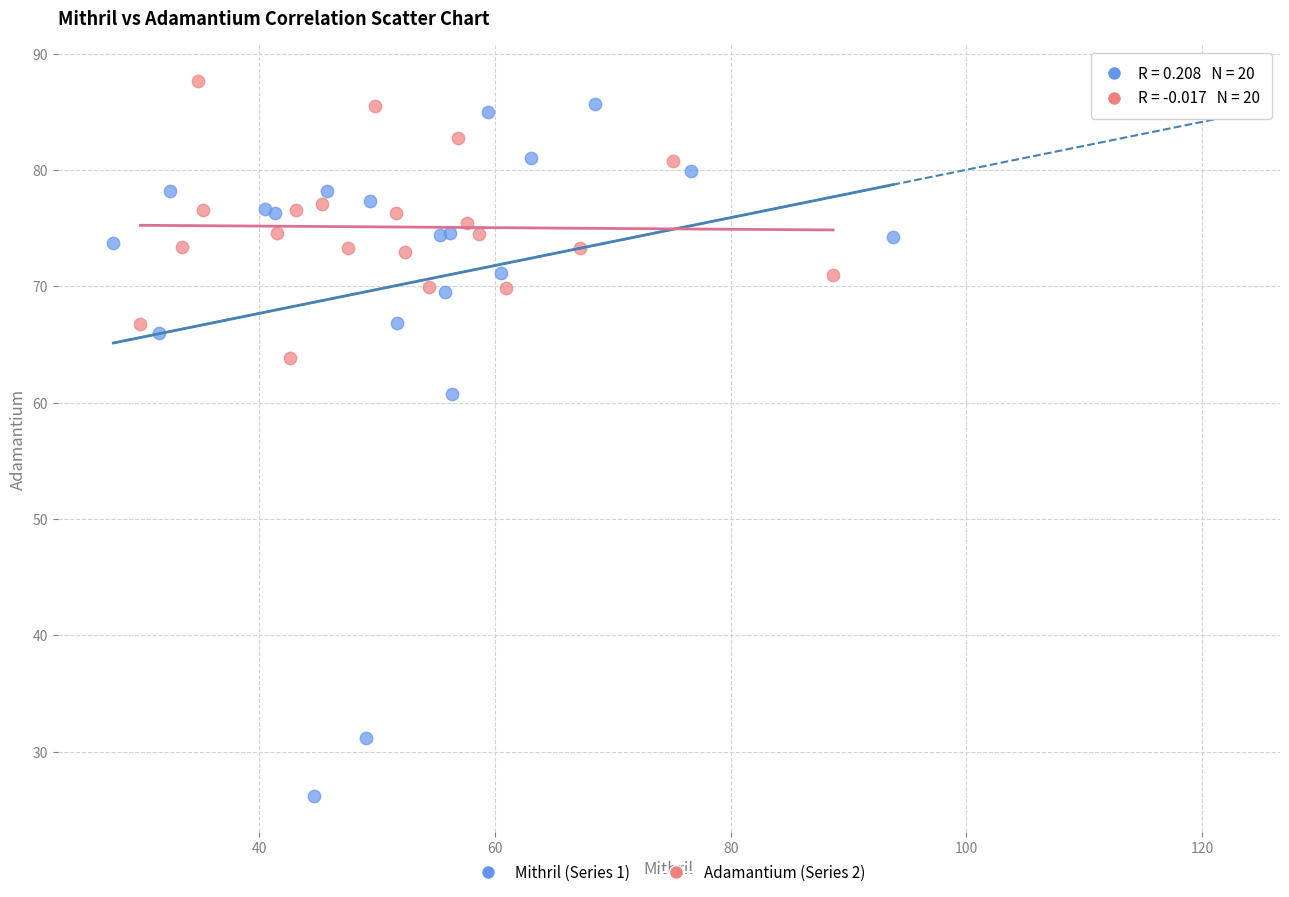

Which series has the widest spread of Y values?

Mithril (Series 1)